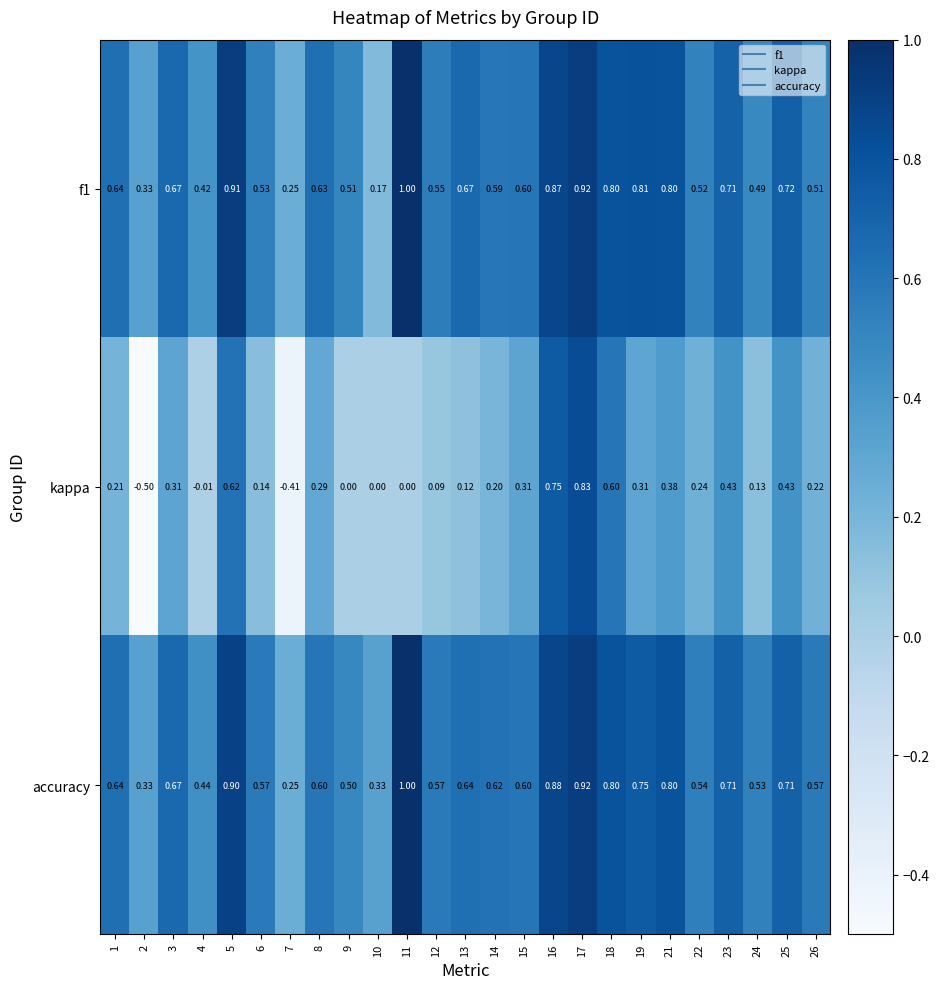

Is the value of f1 at 12 greater than the value of accuracy at 5?

No